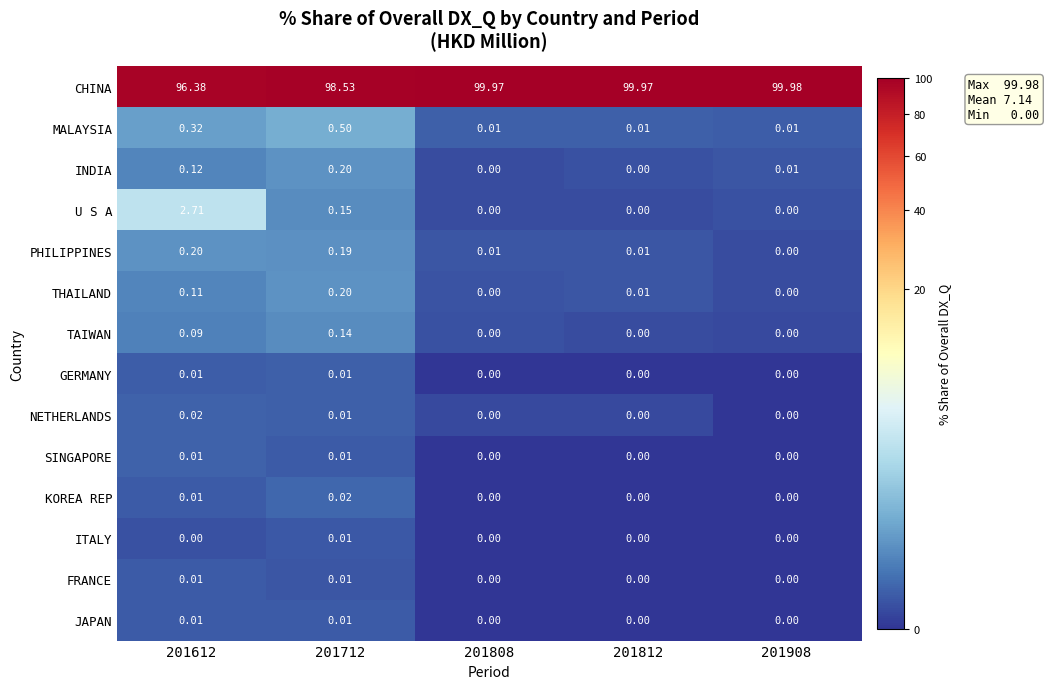

Is the value of SINGAPORE at 201808 greater than the value of MALAYSIA at 201908?

No